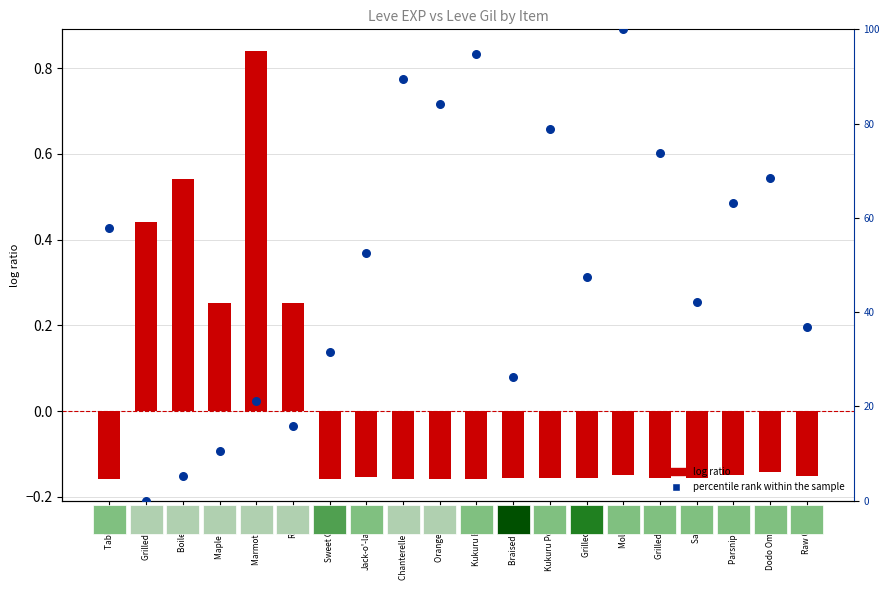

Which series reaches the maximum Y coordinate?

percentile rank within the sample